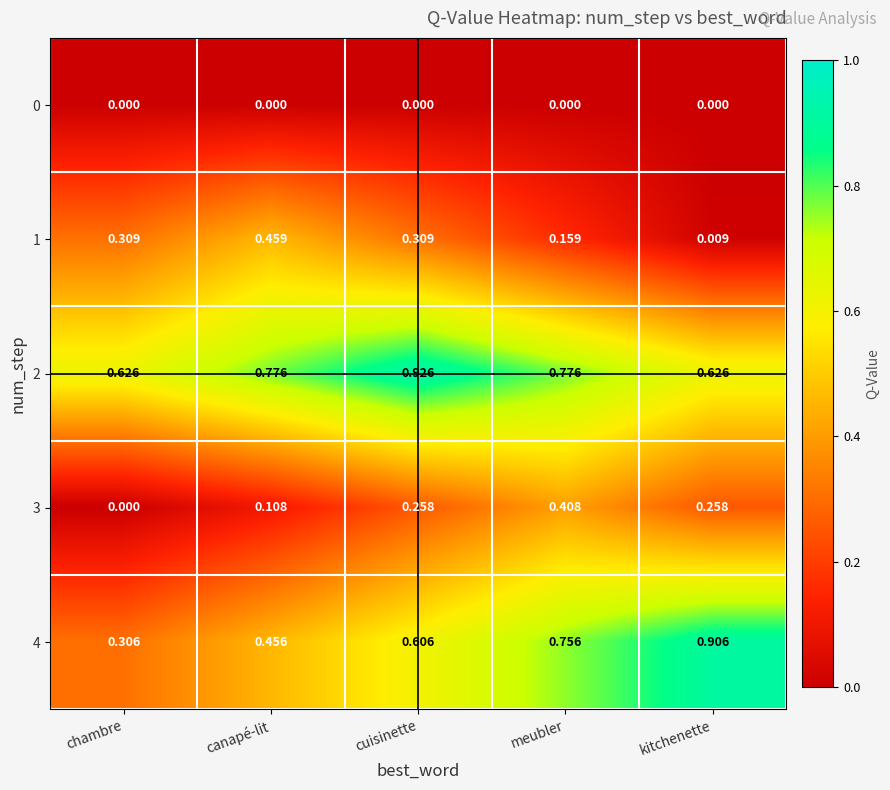

At which label is 4 closest to 0?

chambre